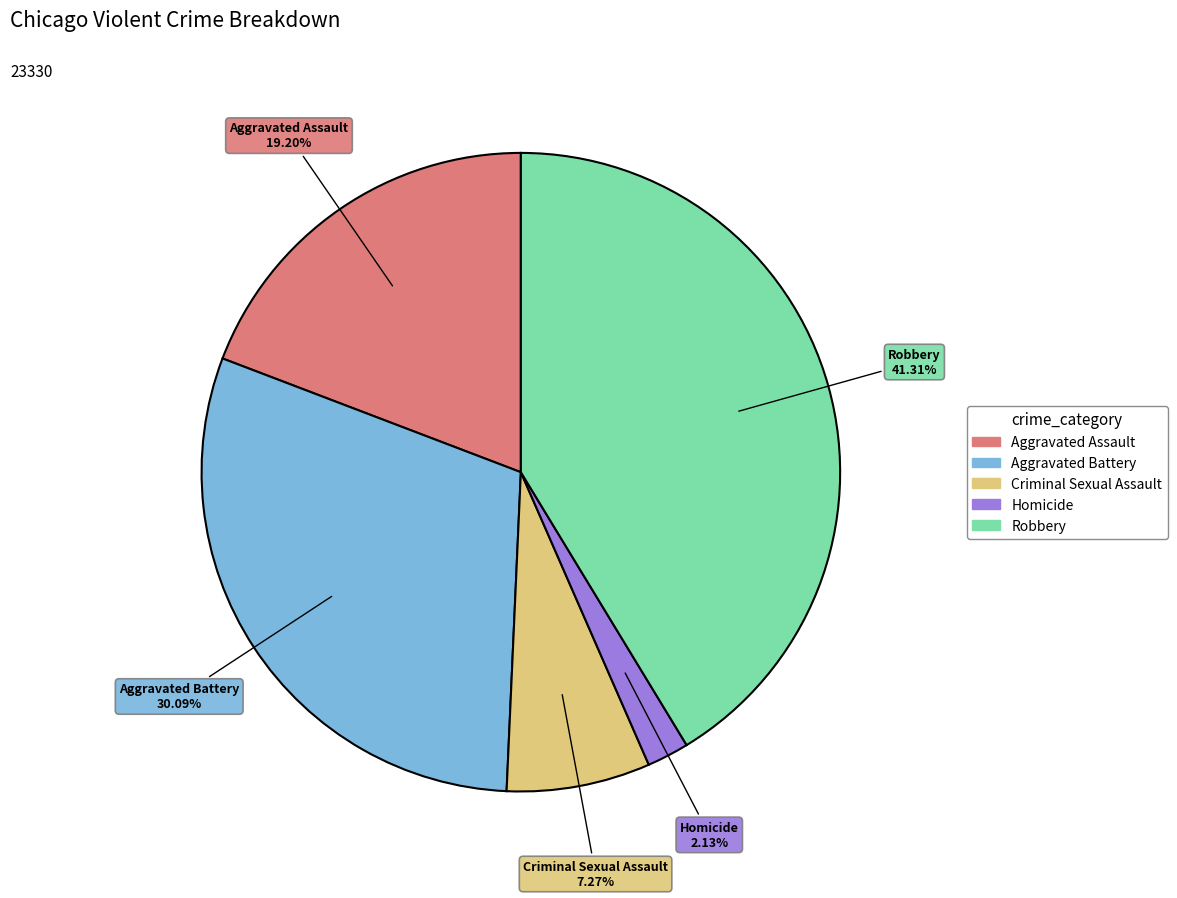

To the nearest percent, what is the difference between the largest and smallest slice percentages?

39%